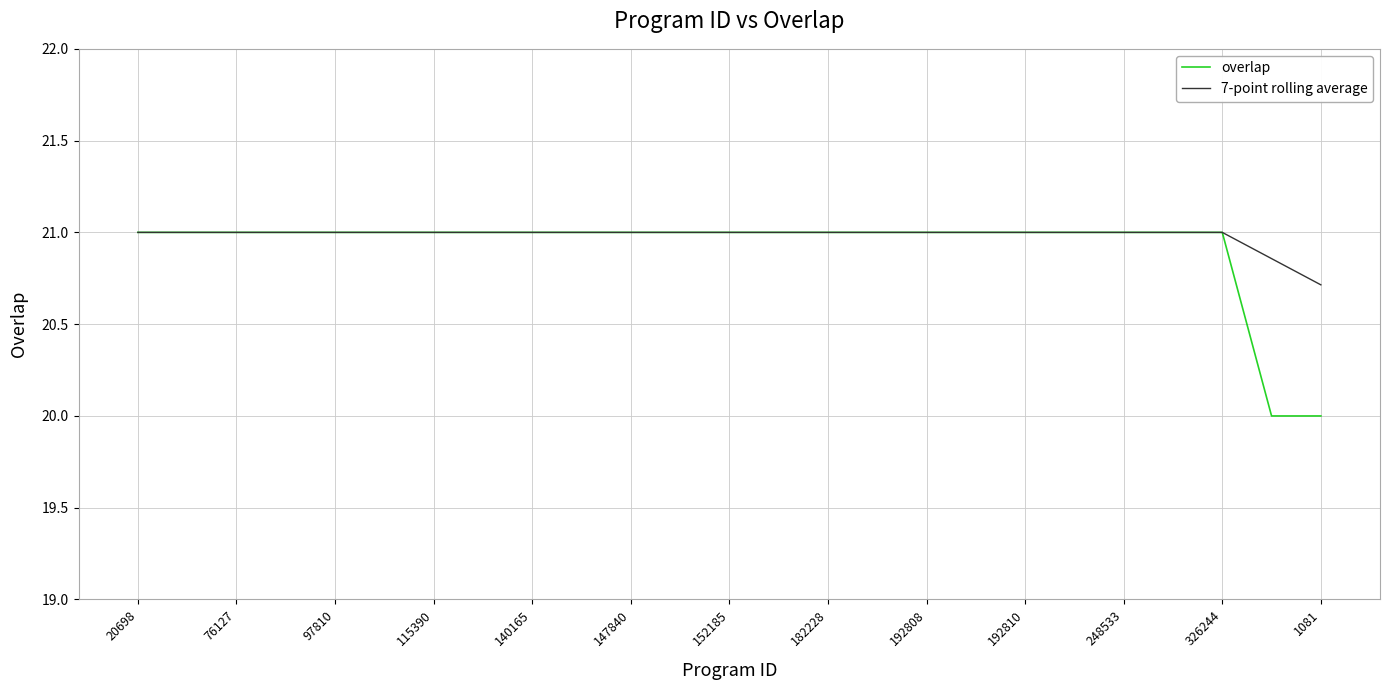

What is the greatest value displayed?

21.0